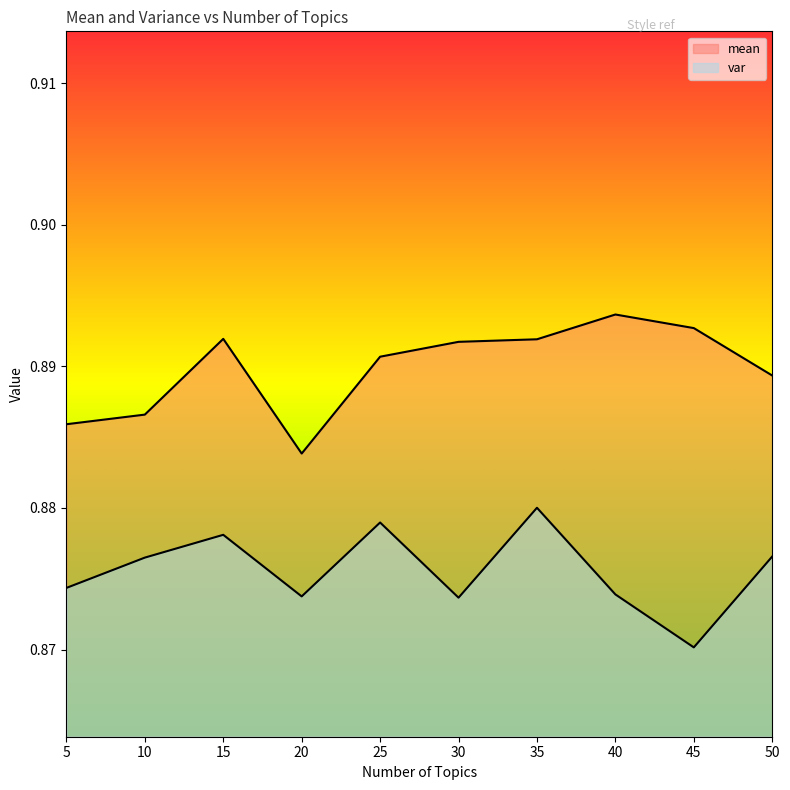

What is the value of the mean point at the 4th from the left?

0.9